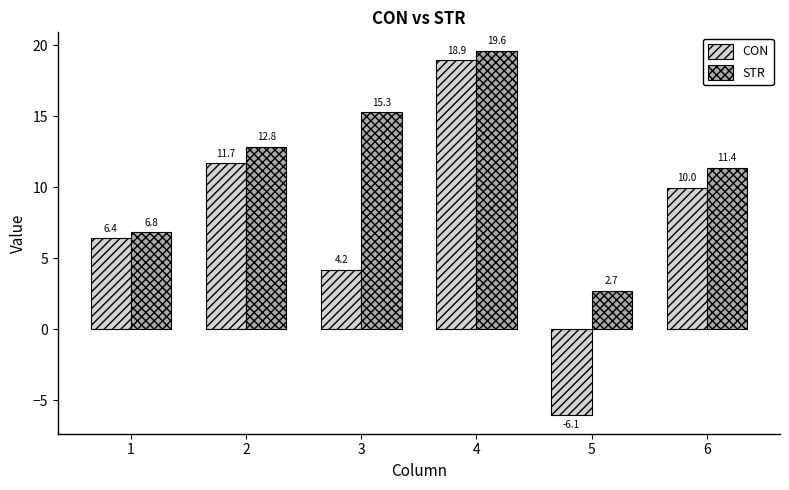

How many values in the CON series are below 9?

3